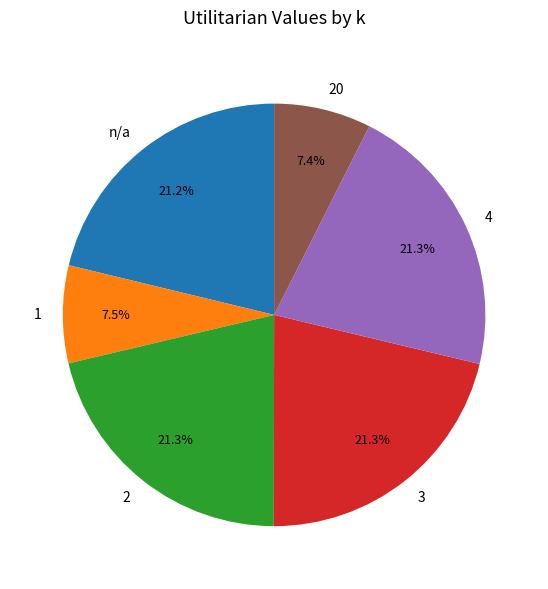

Is there a majority slice in this chart?

No